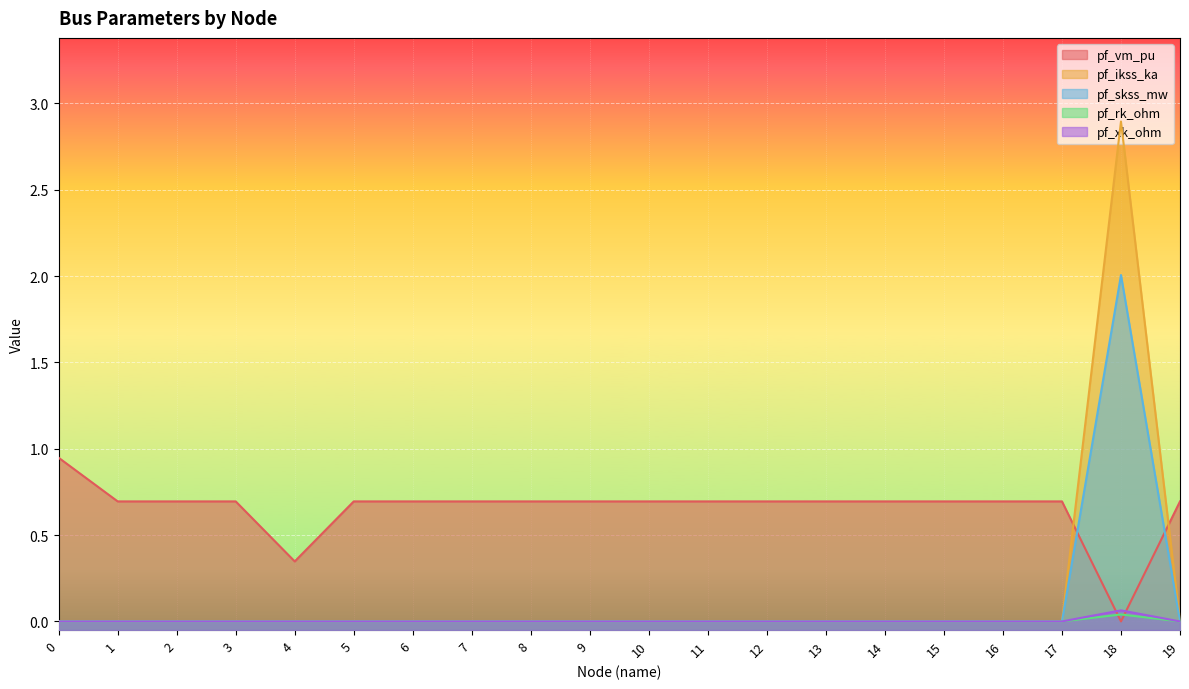

What is the spread (max minus min) of values at 5?

0.7